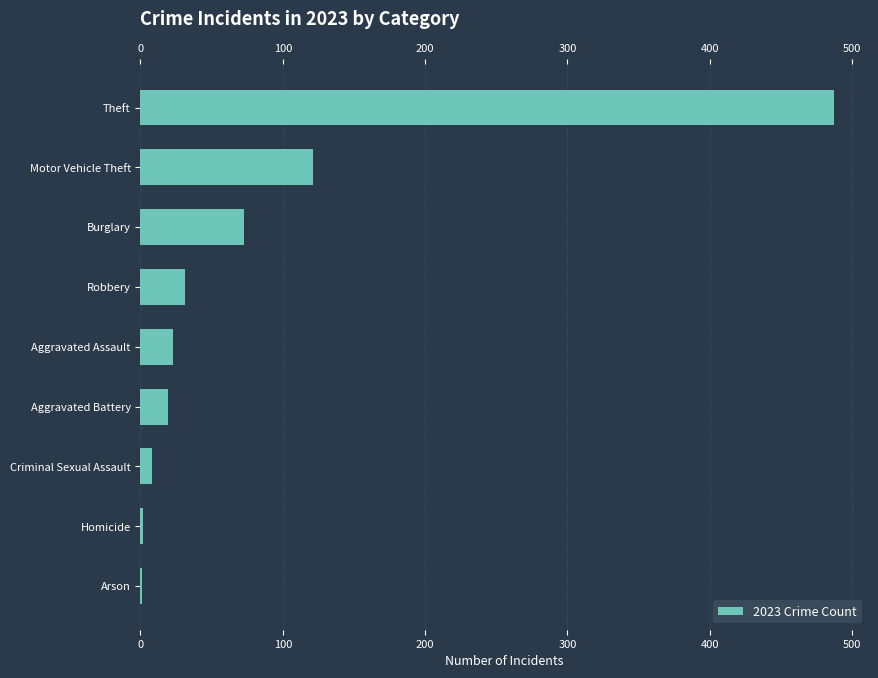

Are the bars horizontal?

Yes